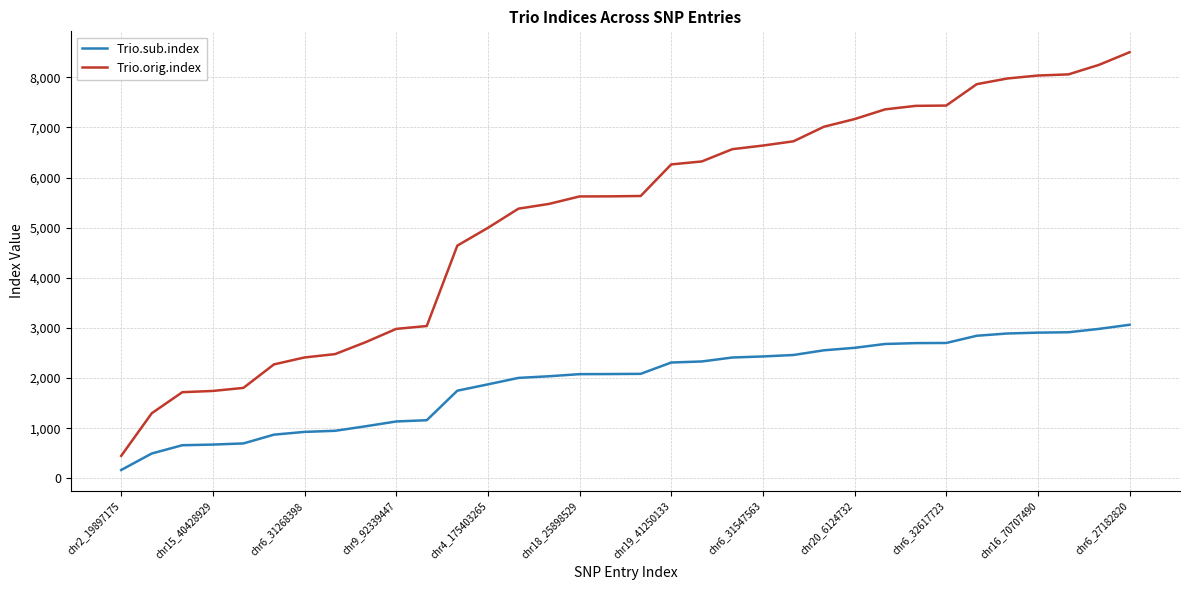

True or false: Trio.orig.index and Trio.sub.index cross at least once.

False